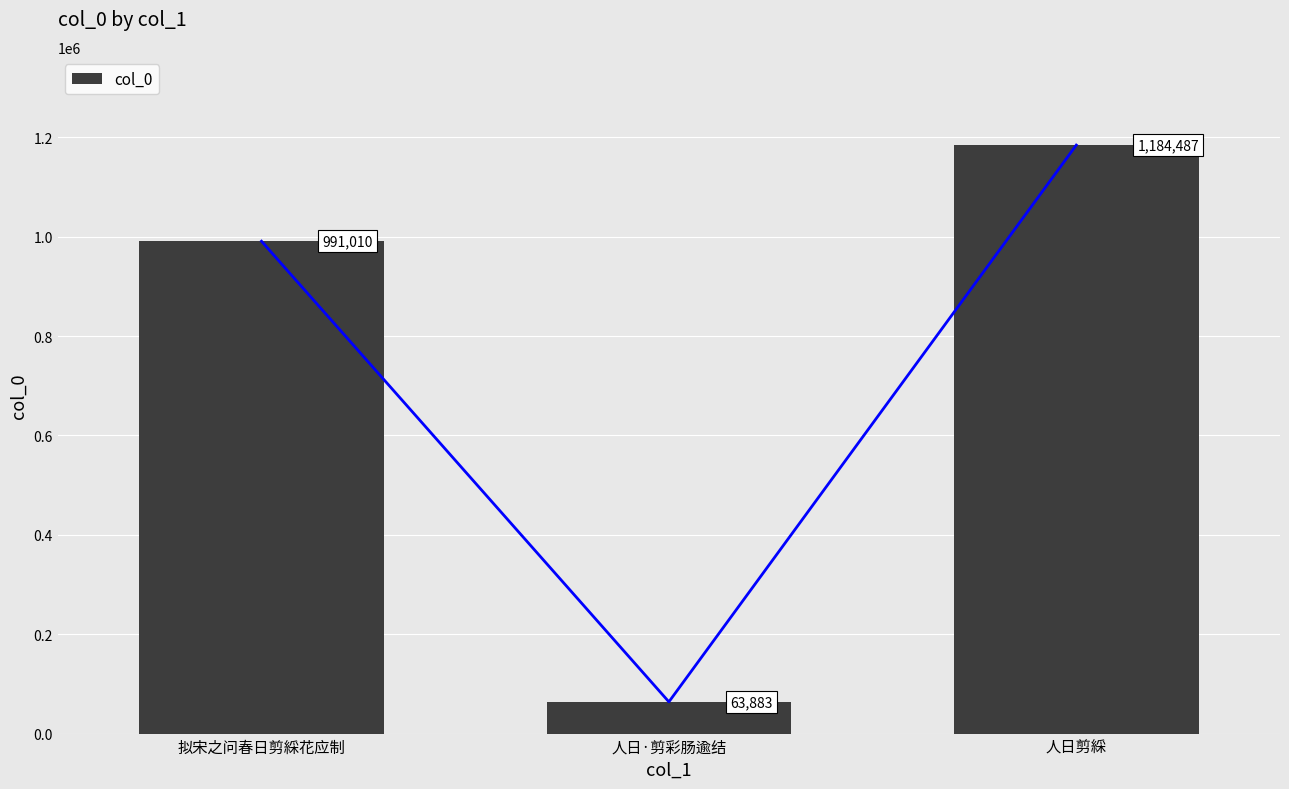

What is the difference between the maximum and second lowest values?

193477